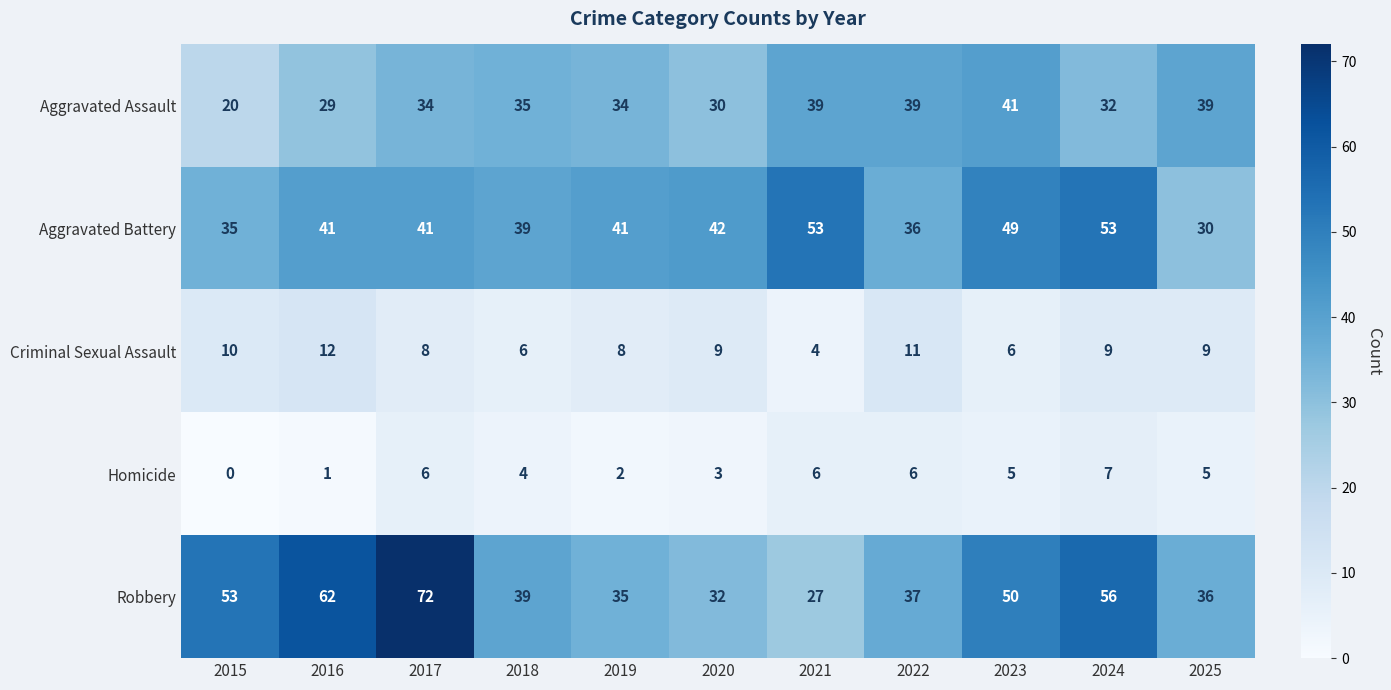

Where does the Homicide series first go above 5?

2017